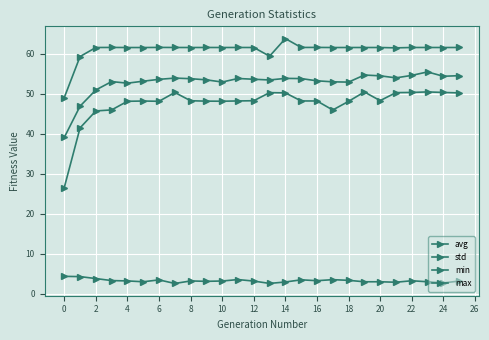

What is the average value of the avg series?

52.8